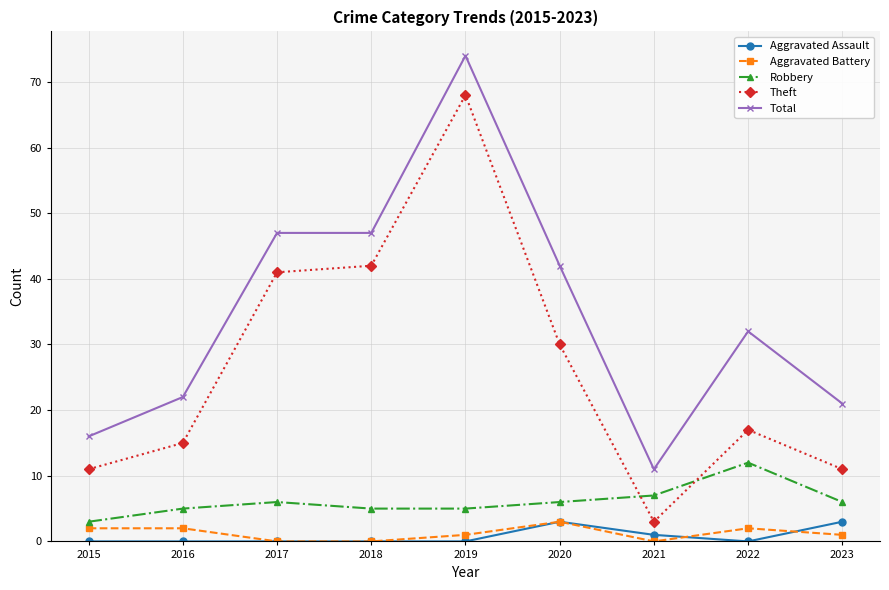

True or false: Theft and Total intersect in this chart.

False